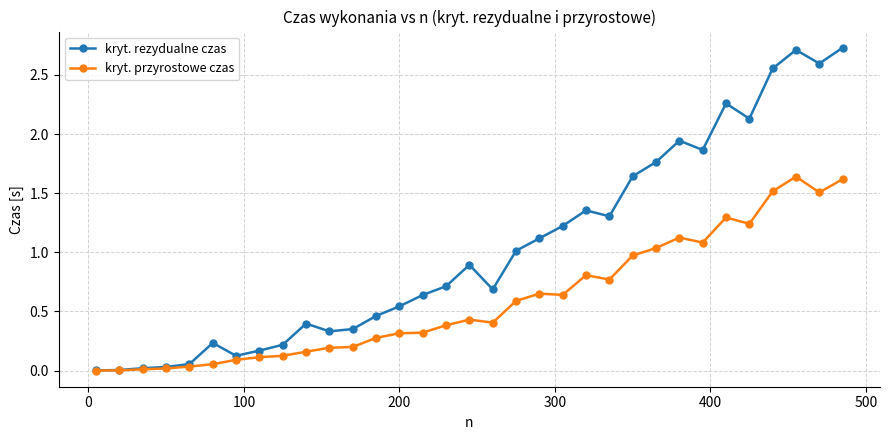

List the series in order of their peak value, lowest first.

kryt. przyrostowe czas, kryt. rezydualne czas